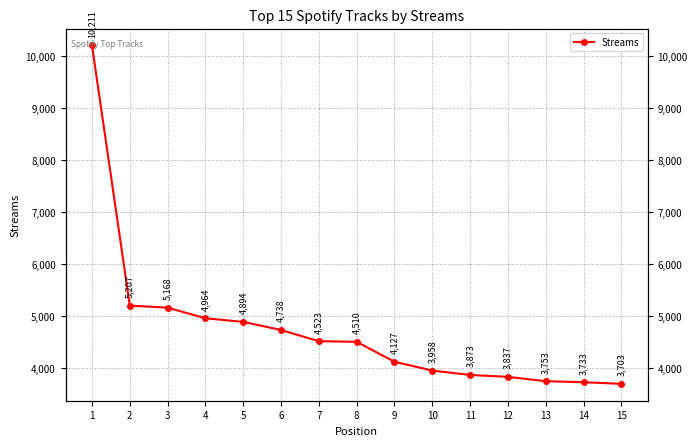

What is the smallest value displayed?

3703